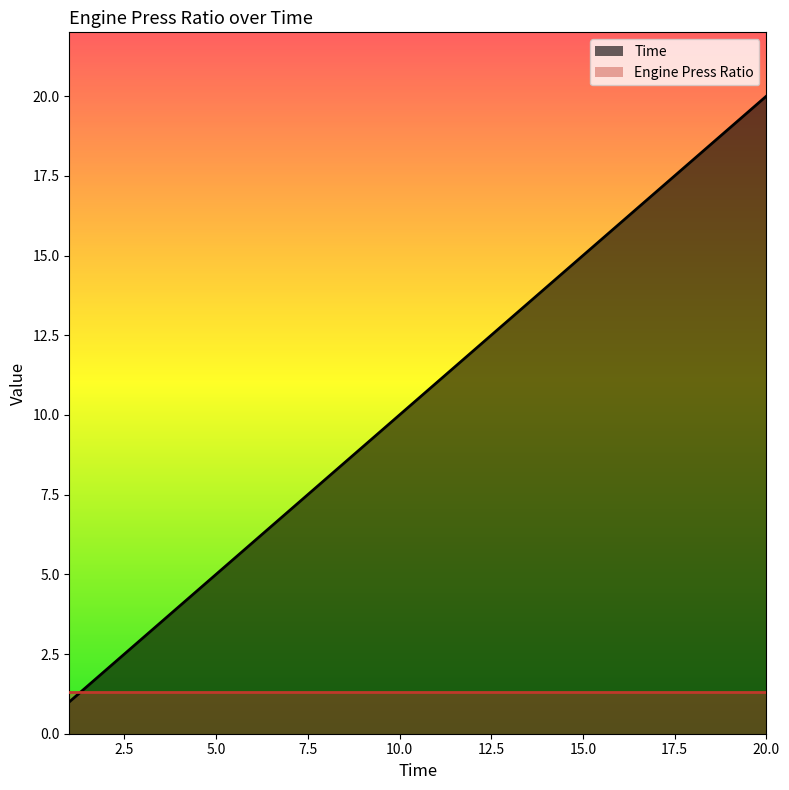

What is the sum of the values at 7 and 3?

10